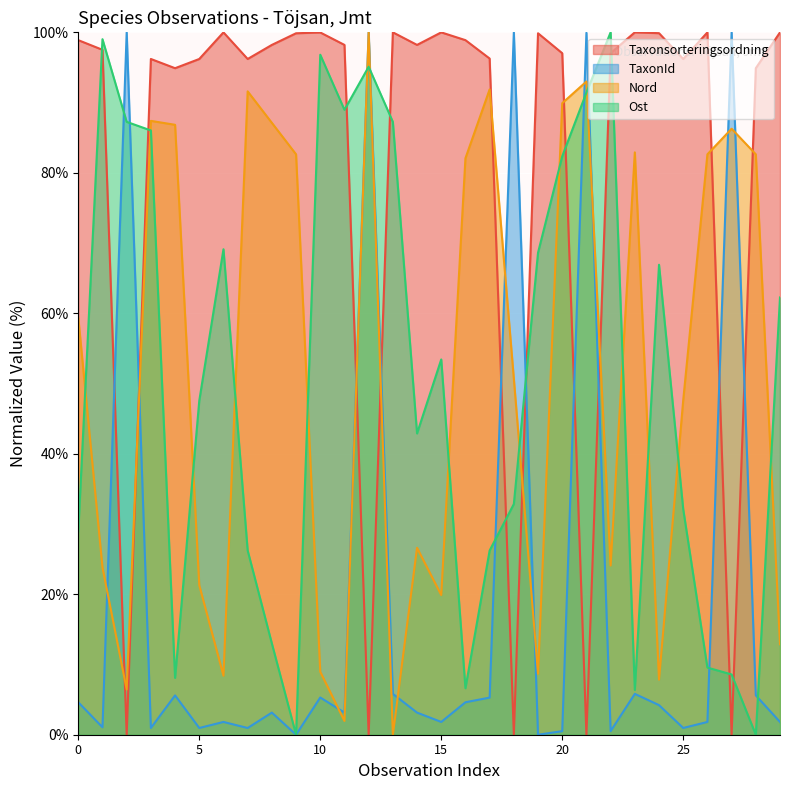

How many positive values does the TaxonId series have?

28